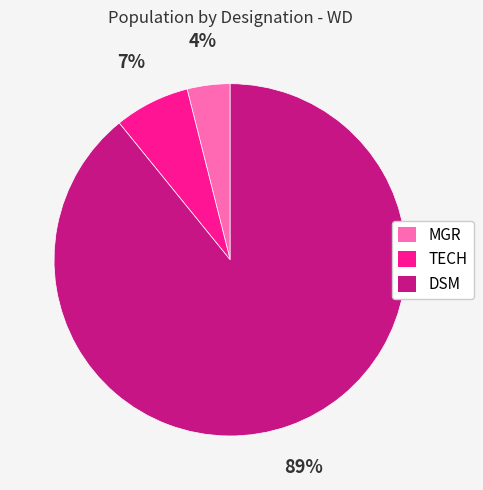

Between MGR and TECH, which is larger?

TECH